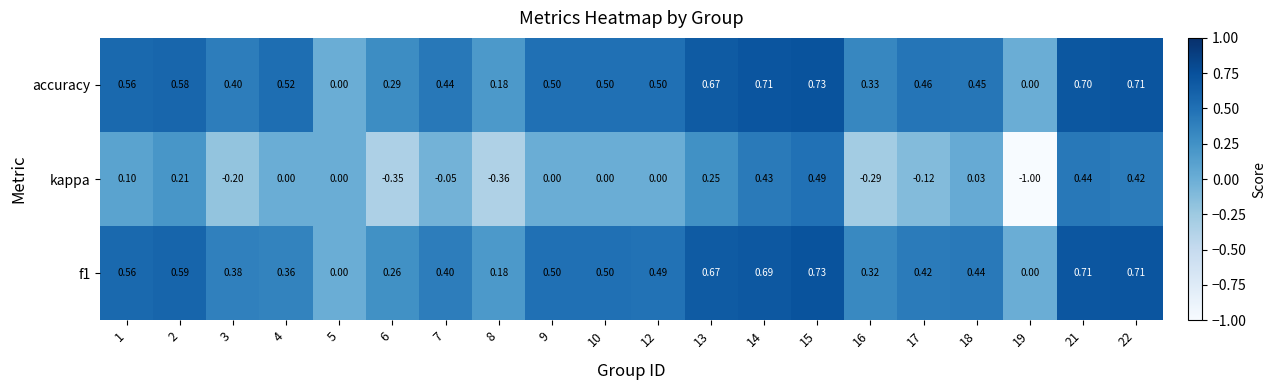

Which series changed the most between 12 and 14?

kappa